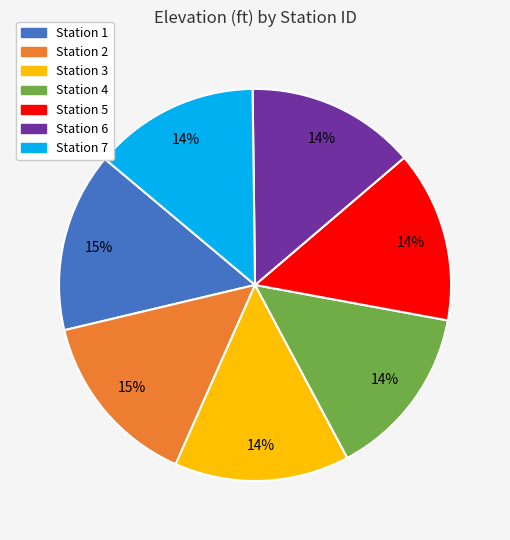

What is the ratio of the value at Station 1 to the value at Station 2?

1.0